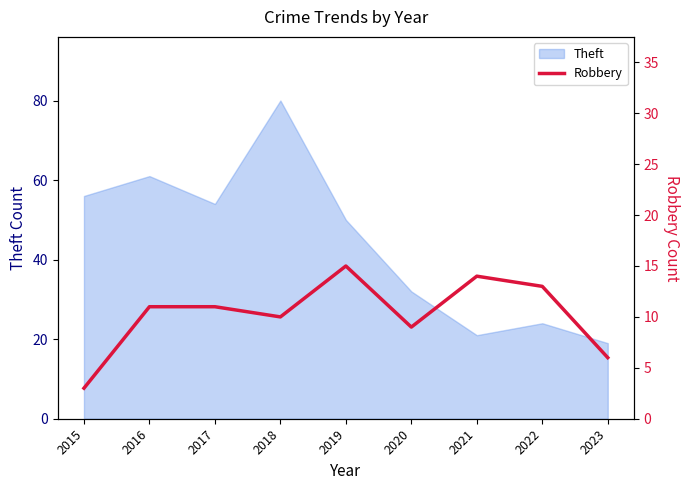

Is it true that Theft equals 32 at 2020?

True